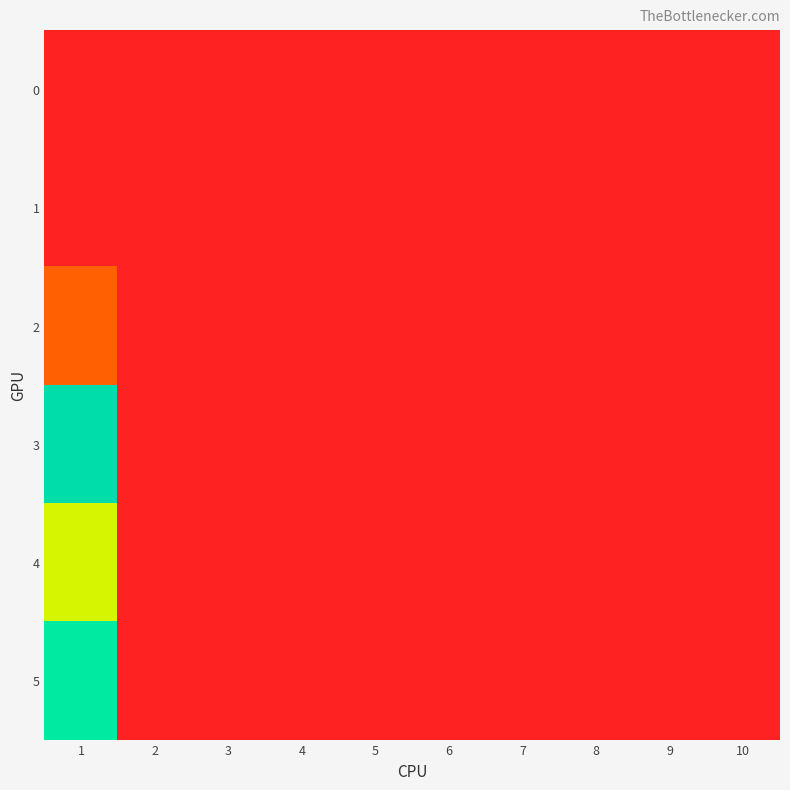

Reading left to right, transcribe all the data shown in this chart.

0: 1=0	2=0	3=0	4=0	5=0	6=0	7=0	8=0	9=0	10=0
1: 1=0	2=0	3=0	4=0	5=0	6=0	7=0	8=0	9=0	10=0
2: 1=40	2=0	3=0	4=0	5=0	6=0	7=0	8=0	9=0	10=0
3: 1=143	2=0	3=0	4=0	5=0	6=0	7=0	8=0	9=0	10=0
4: 1=89	2=0	3=0	4=0	5=0	6=0	7=0	8=0	9=0	10=0
5: 1=128	2=0	3=0	4=0	5=0	6=0	7=0	8=0	9=0	10=0